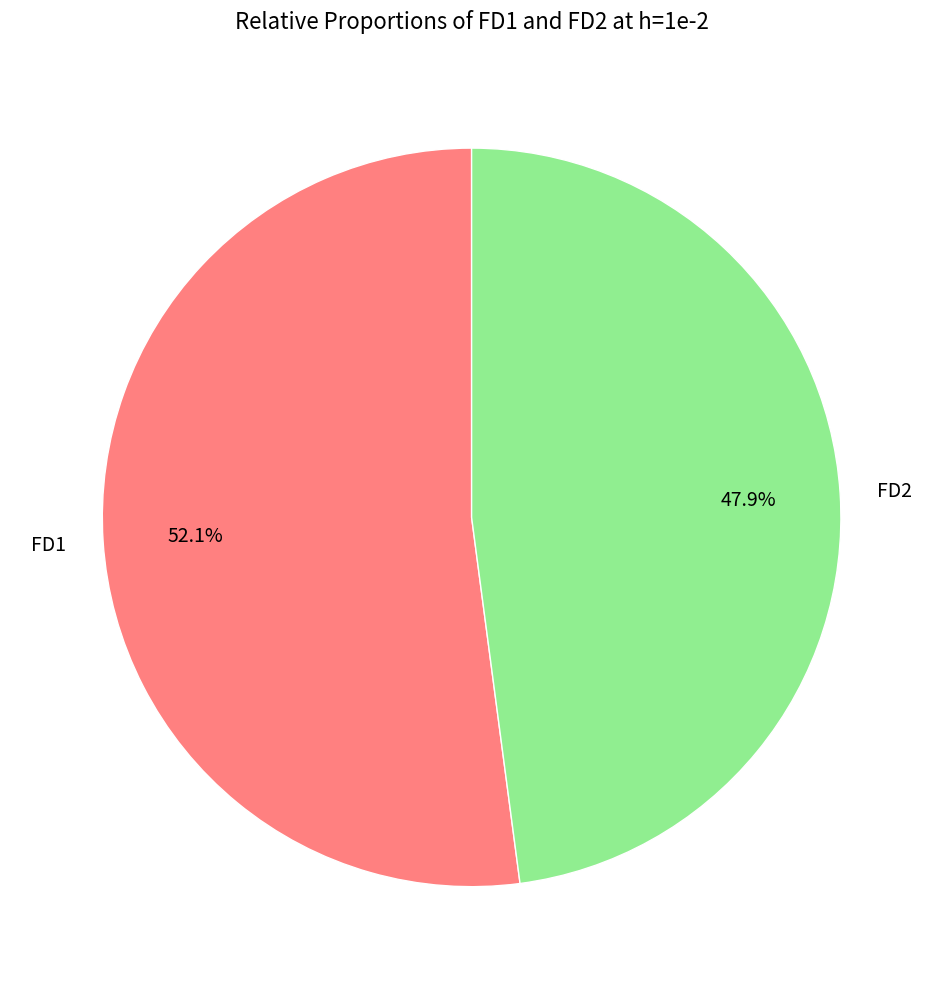

Approximately how many times larger is the value at FD2 compared to FD1?

0.9